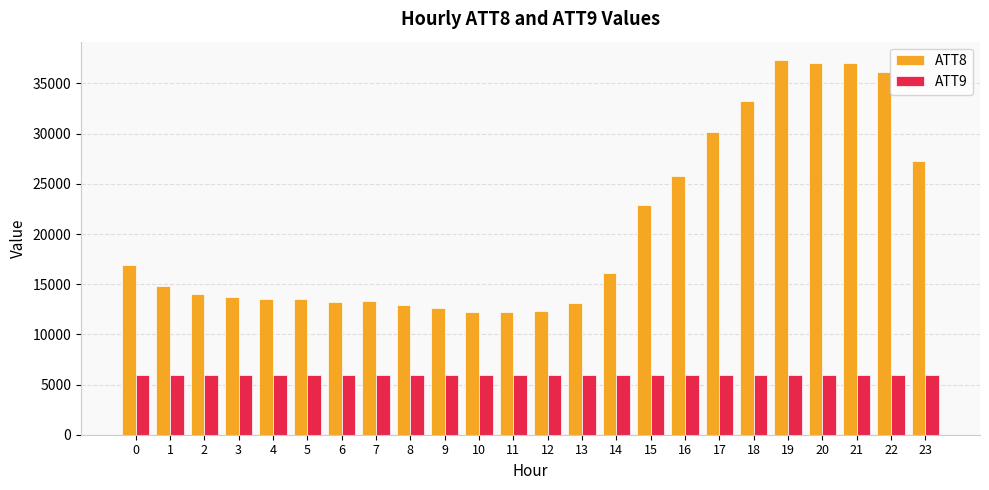

What is the sum of the ATT8 values at 6 and 9?

25800.0